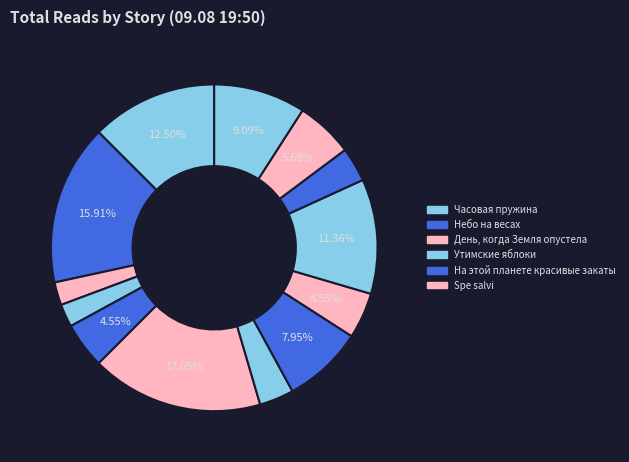

Is there a majority slice in this chart?

No